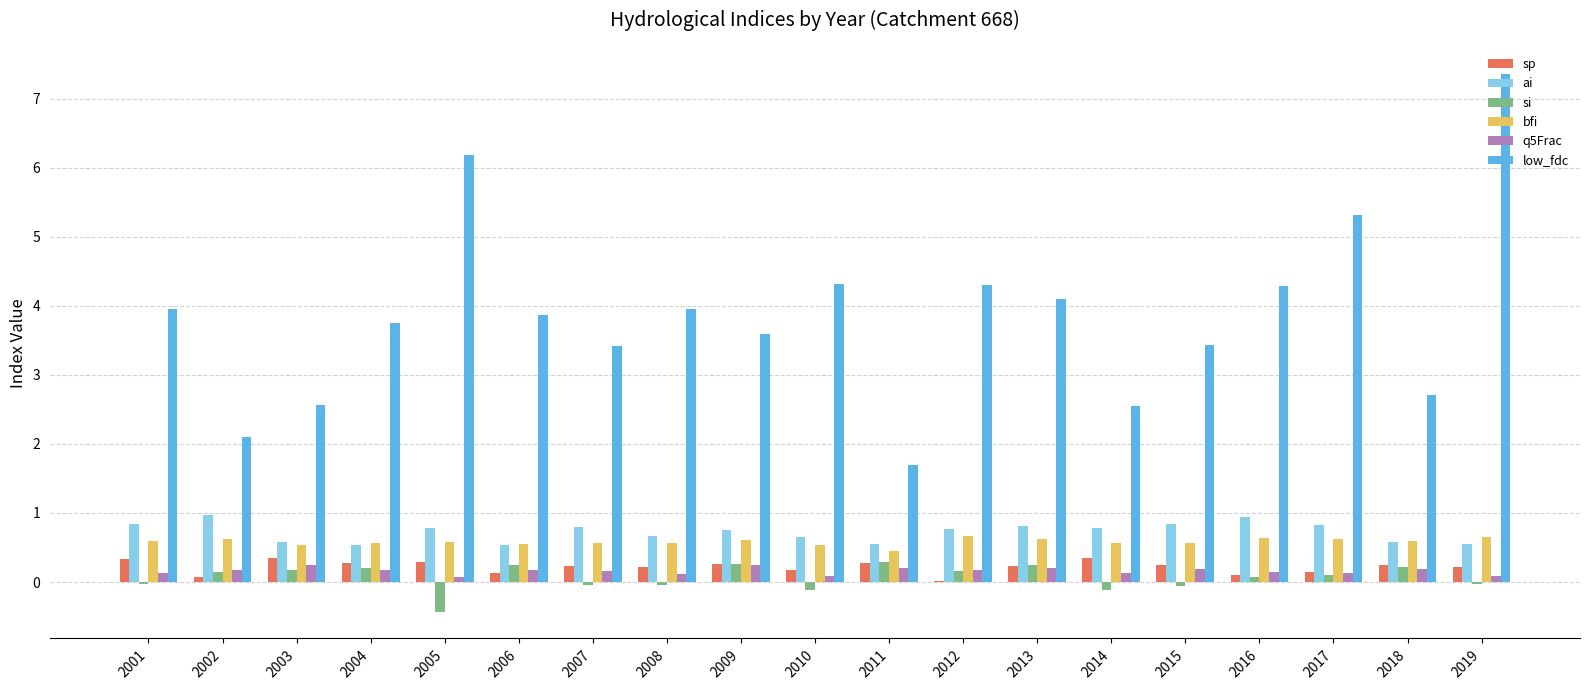

Which series changed the most between 2004 and 2019?

low_fdc